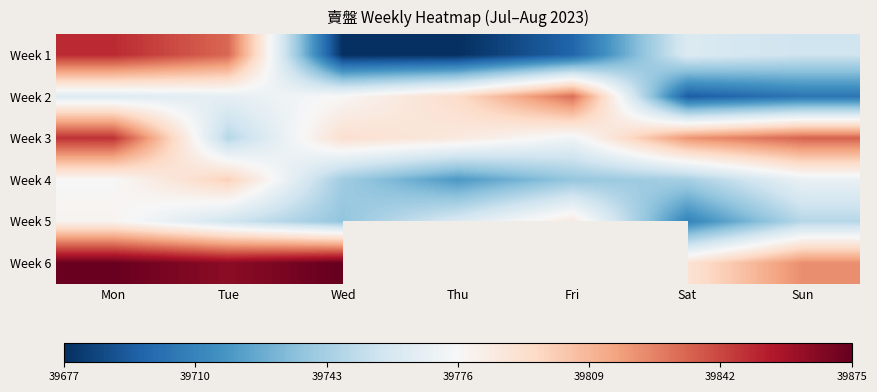

What is the difference between the maximum and minimum values in the Week 2 series?

137.0